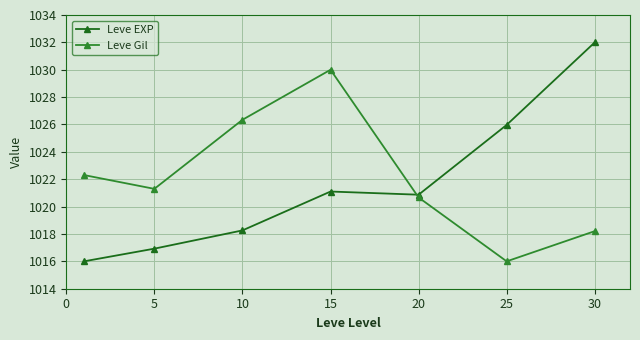

What is the highest value of the Leve Gil series?

1030.0